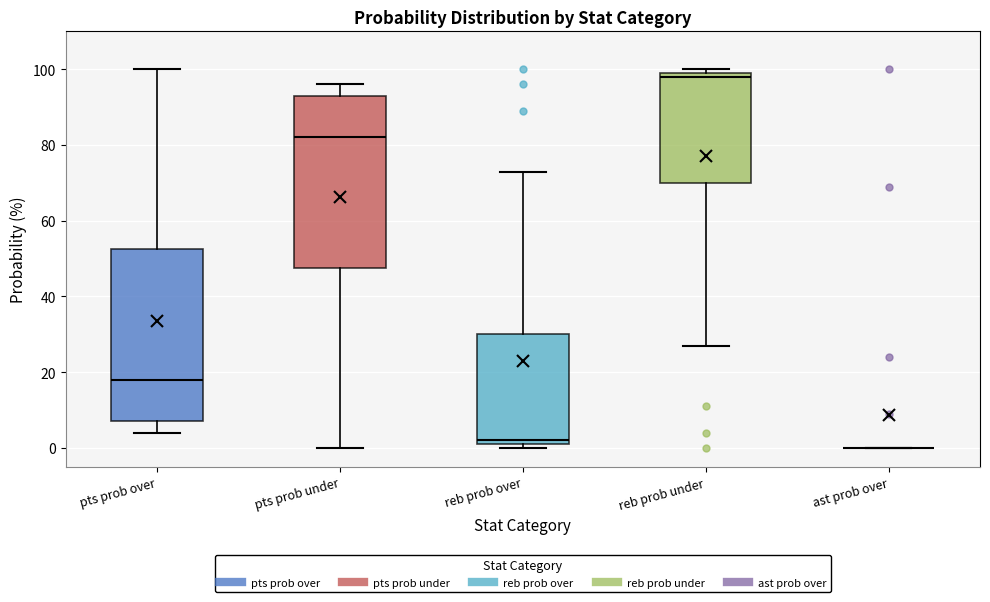

Reading left to right, transcribe this box plot: for each box, give where its median line is, the range the box spans, and where its two whiskers end, as read against the y-axis. The values are not printed on the chart, so give them approximately, as read against the axis.

pts prob over: median 18, box 8 to 52, whiskers 4 to 100
pts prob under: median 82, box 48 to 94, whiskers 0 to 96
reb prob over: median 2 (just above the box's lower edge), box 2 to 30, whiskers 0 to 74
reb prob under: median 98, box 70 to 100, whiskers 28 to 100 (just above the box's upper edge)
ast prob over: box collapsed to a line at 0, whiskers 0 to 0